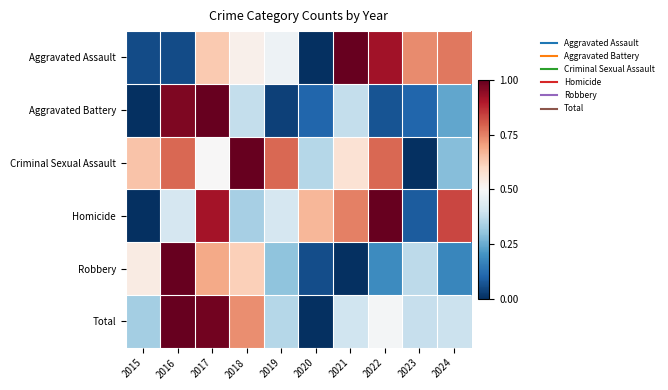

Which series has the largest range (max minus min)?

Aggravated Assault